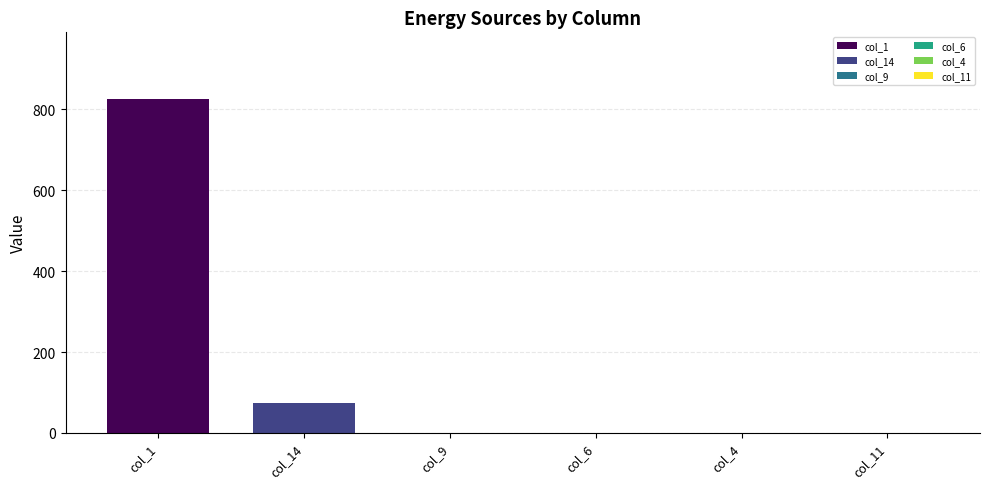

What is the sum of all values?

898